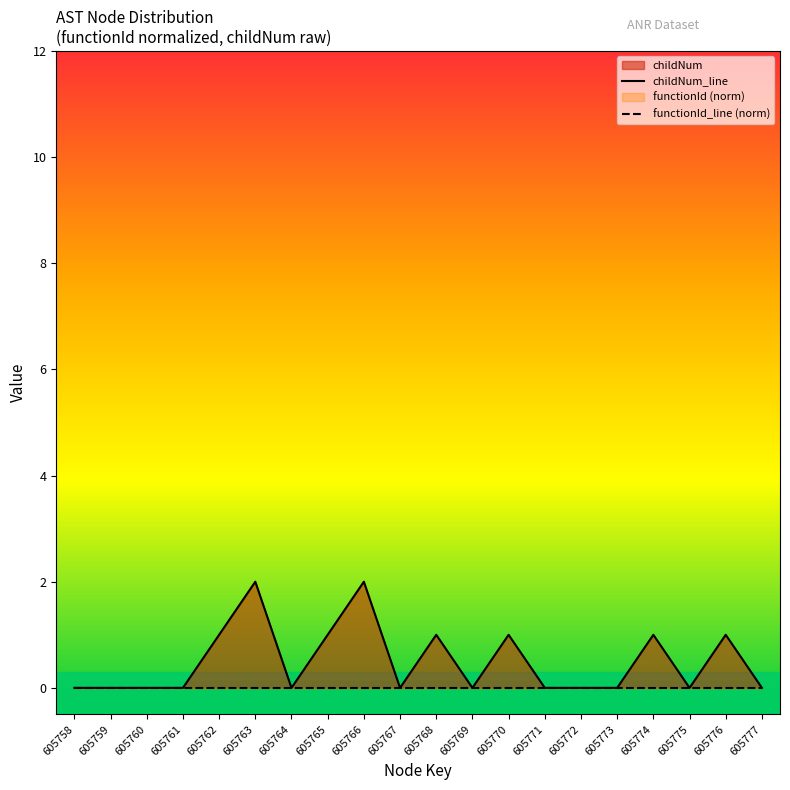

How many points are lower than both their immediate neighbors (excluding endpoints)?

4